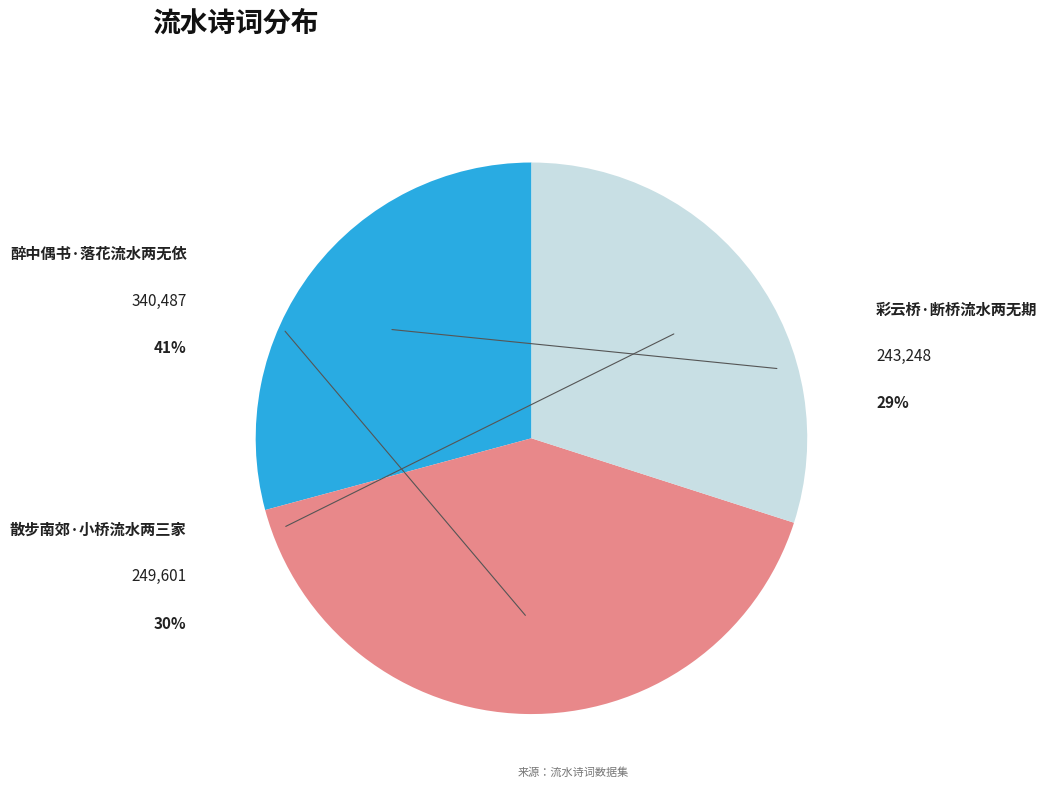

To the nearest percent, what percentage of the pie is 散步南郊·小桥流水两三家?

30%